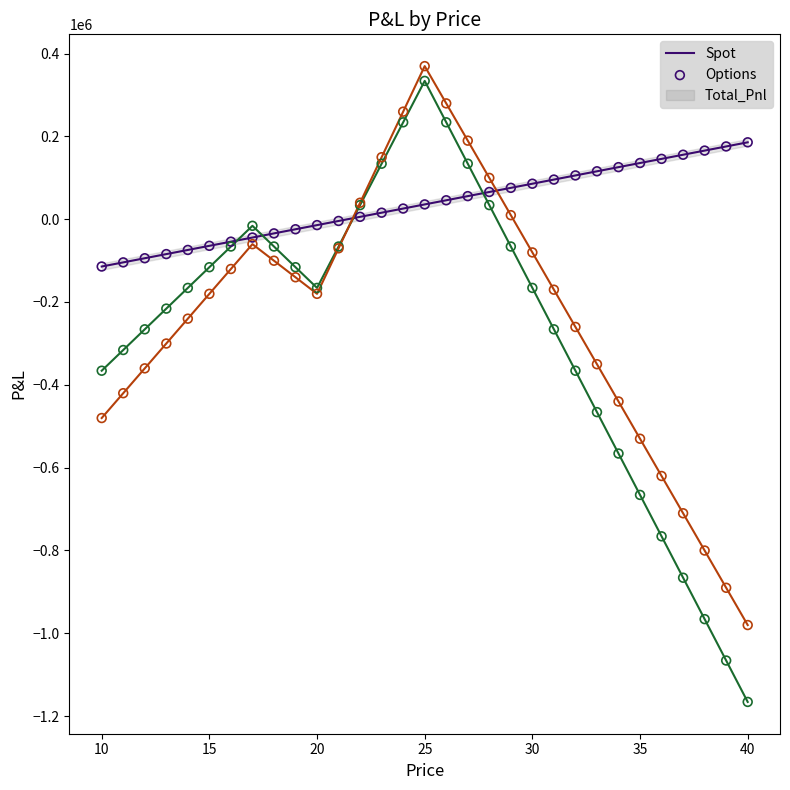

Which series has the largest total across all categories?

Spot